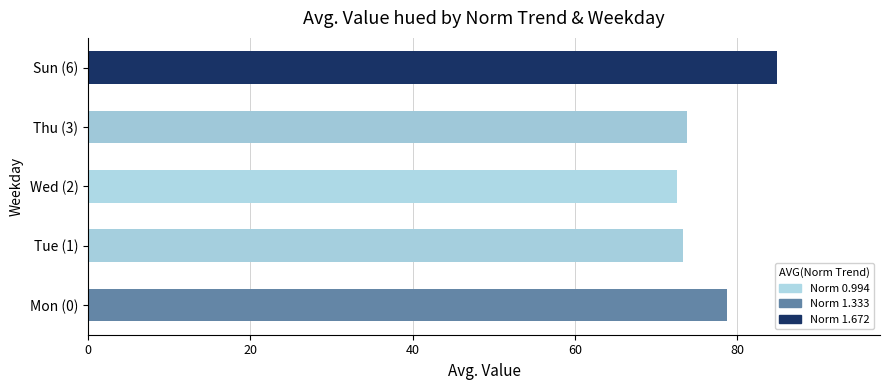

Count the number of categories in the chart.

5